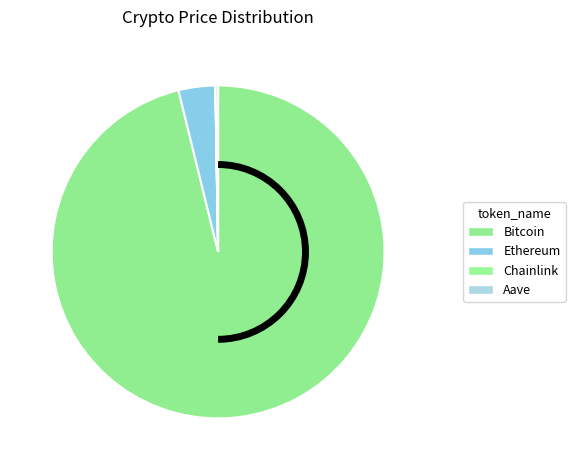

To the nearest percent, what is the difference between the Aave and Bitcoin slice percentages?

96%